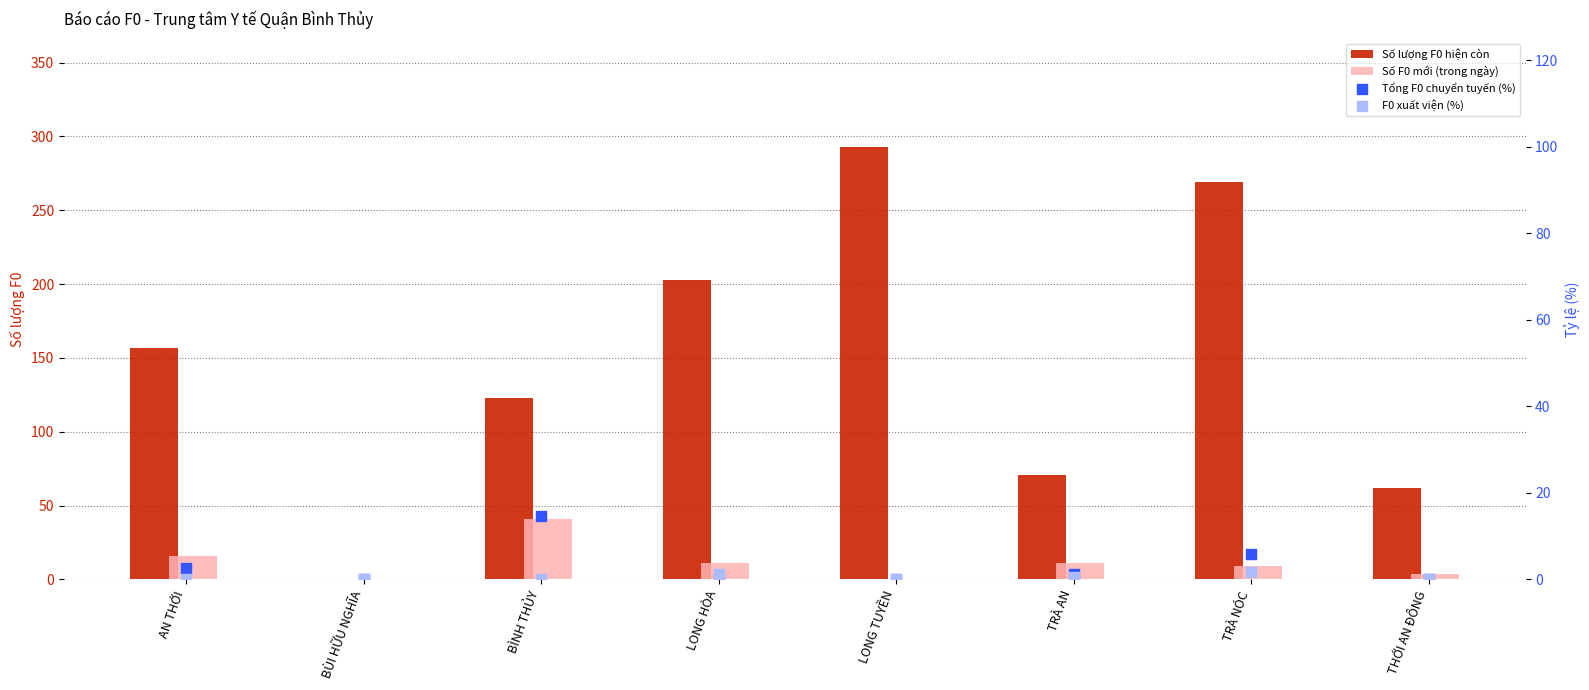

Which series has the widest spread of Y values?

Số lượng F0 hiện còn